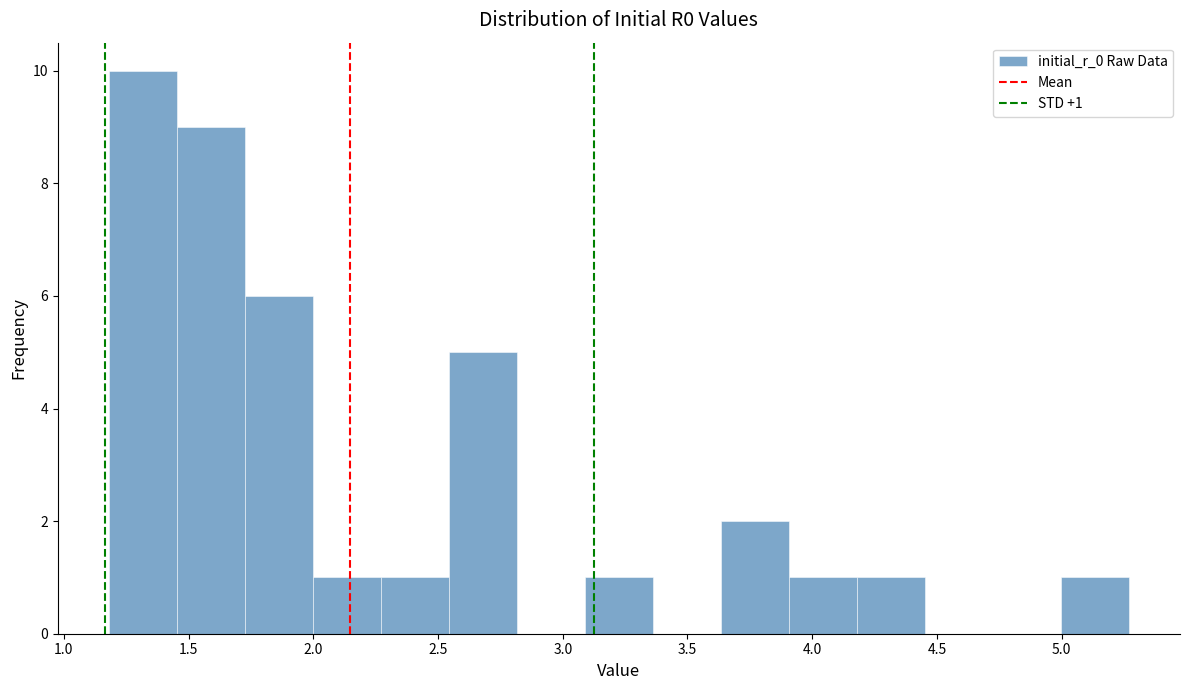

Which range on the x-axis has the tallest bar?

1.20 to 1.45